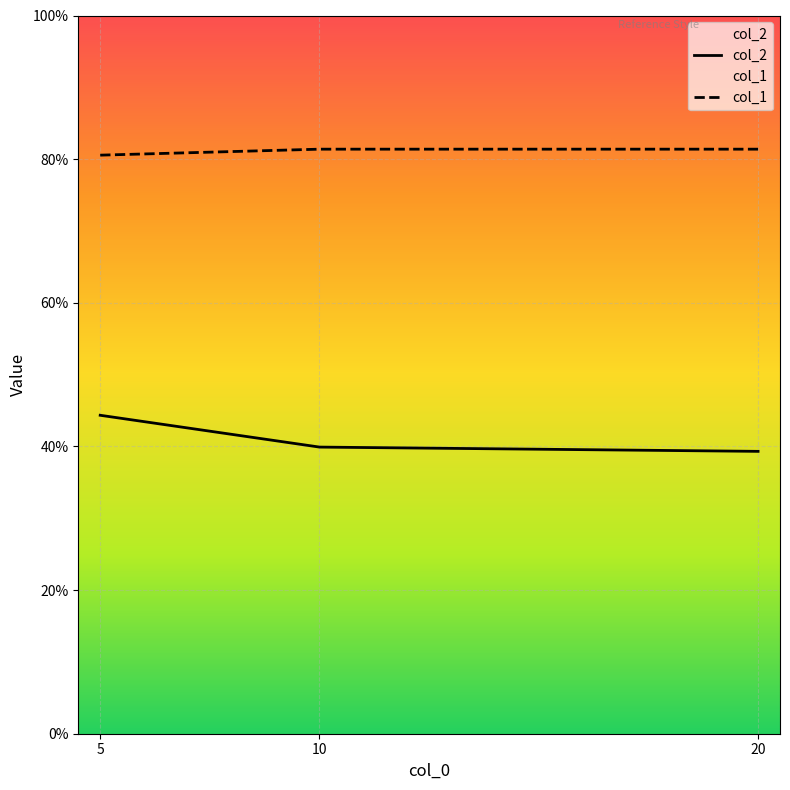

What is the average value of the col_1 series?

0.8